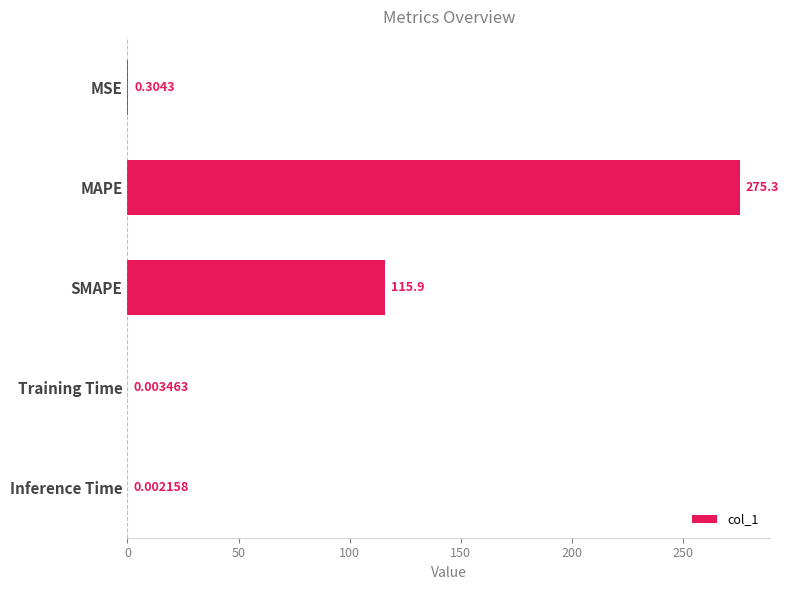

Which has a higher value, MAPE or Training Time?

MAPE